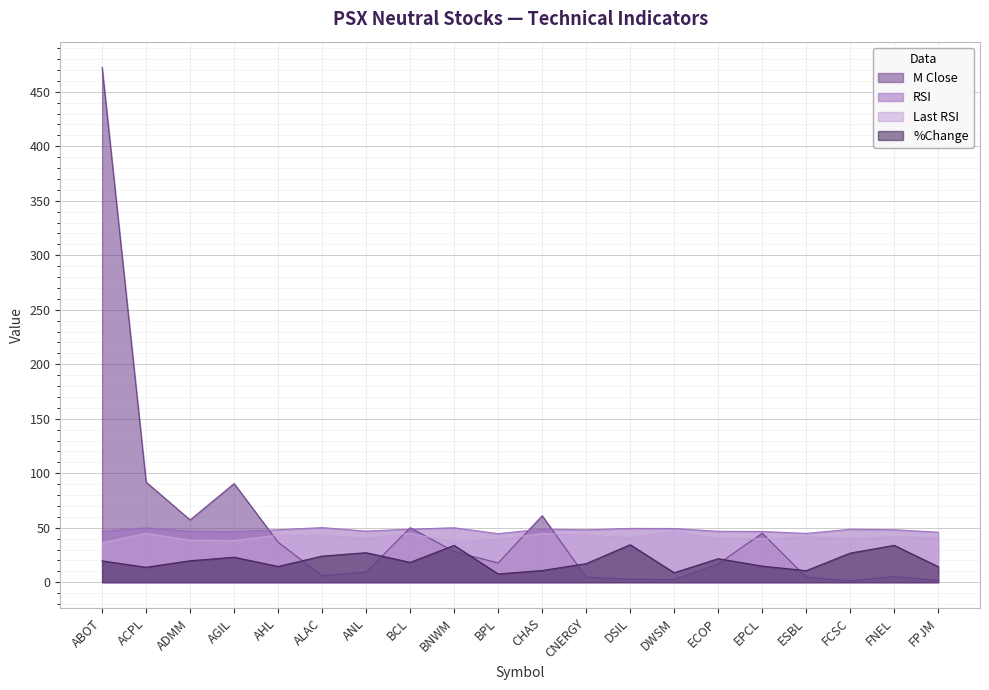

Where is the first local minimum for Last RSI?

AGIL